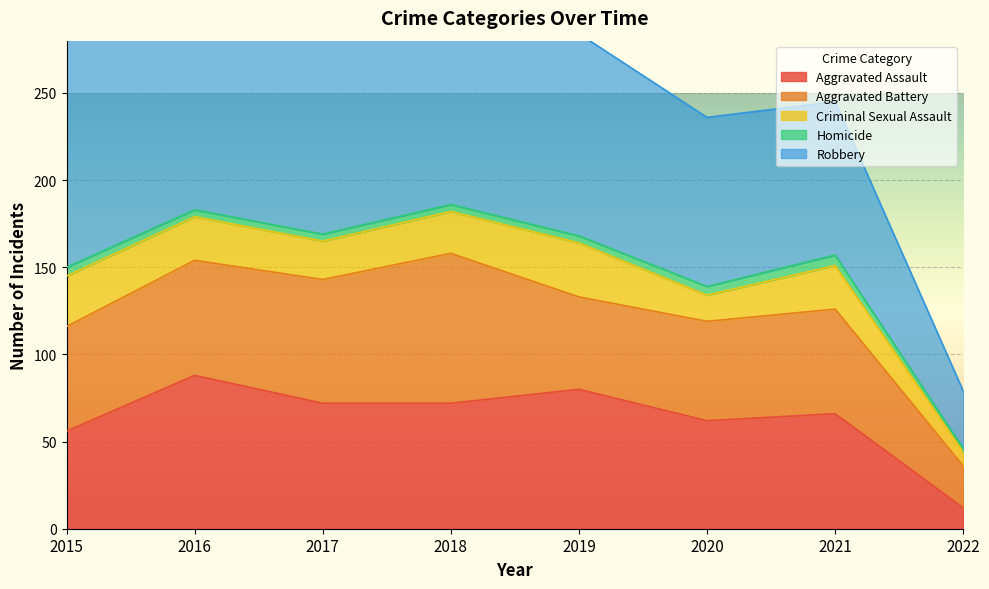

Reading left to right, transcribe all the data shown in this chart.

Aggravated Assault: 56	88	72	72	80	62	66	12
Aggravated Battery: 60	66	71	86	53	57	60	24
Criminal Sexual Assault: 29	25	22	24	31	15	25	8
Homicide: 5	4	4	4	4	5	6	2
Robbery: 139	178	202	121	116	97	88	33